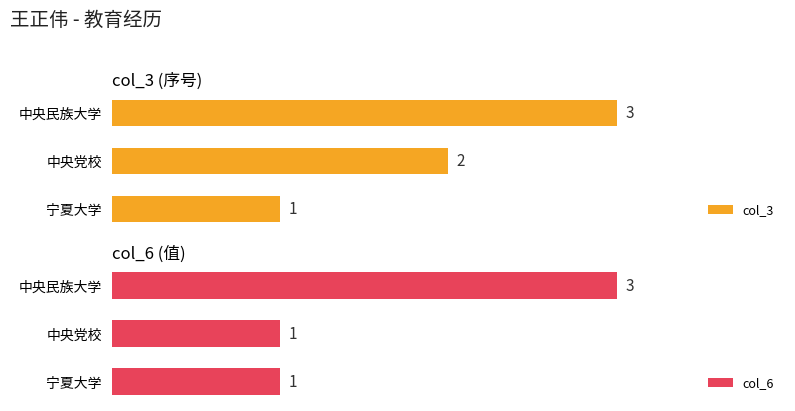

At which label is col_3 closest to 2?

中央党校